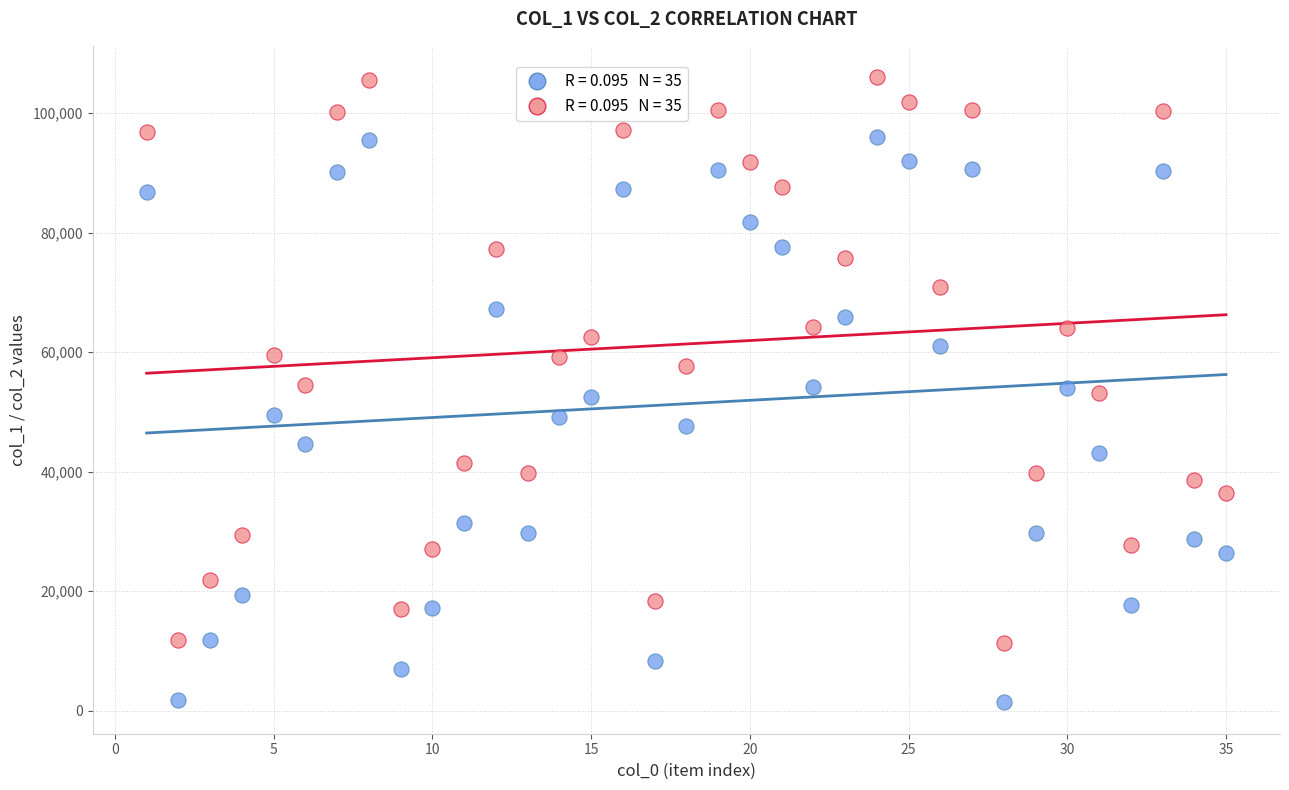

Across all data points, what is the range of X values (max minus min)?

34